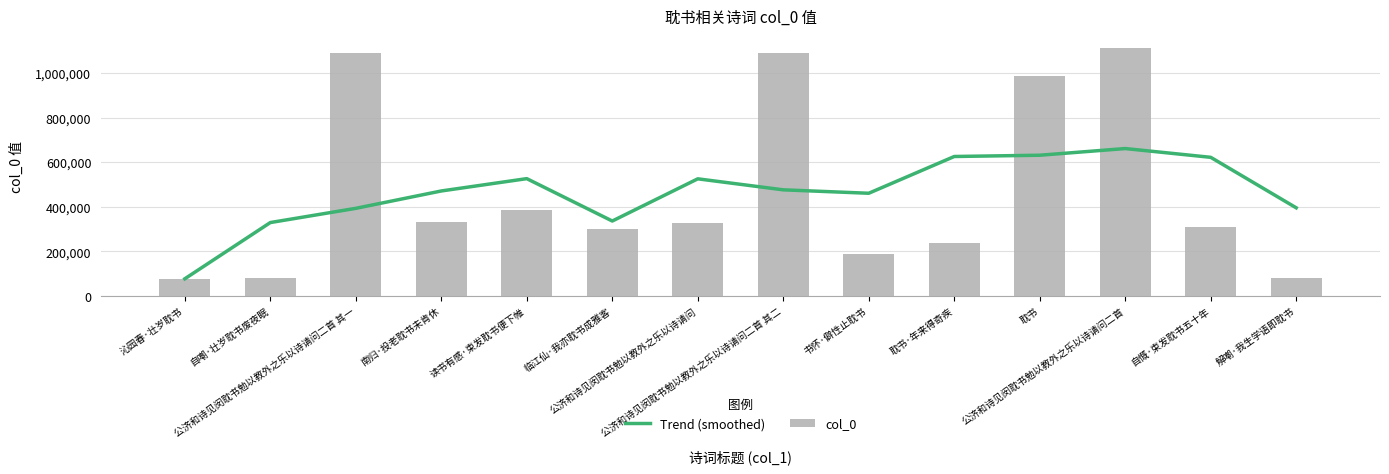

What is the value of the Trend (smoothed) bar at the 8th from the left?

476192